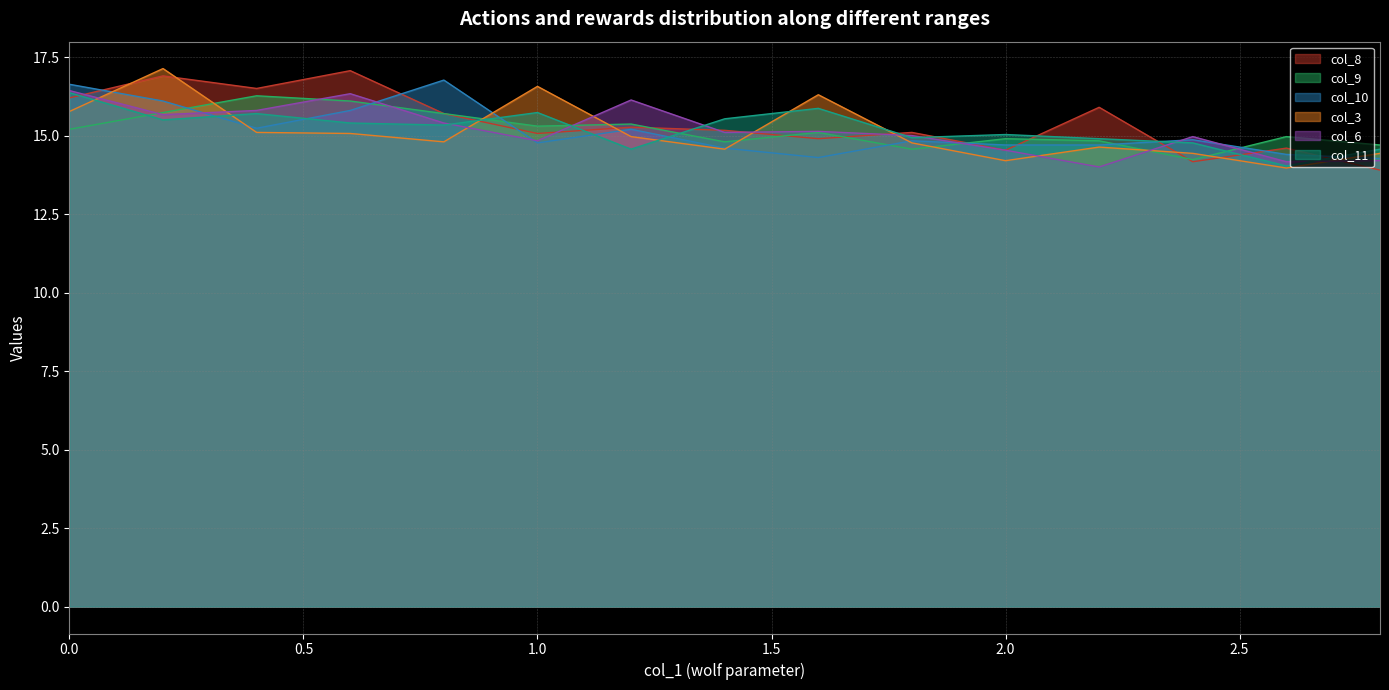

Count the number of data series in this chart.

6